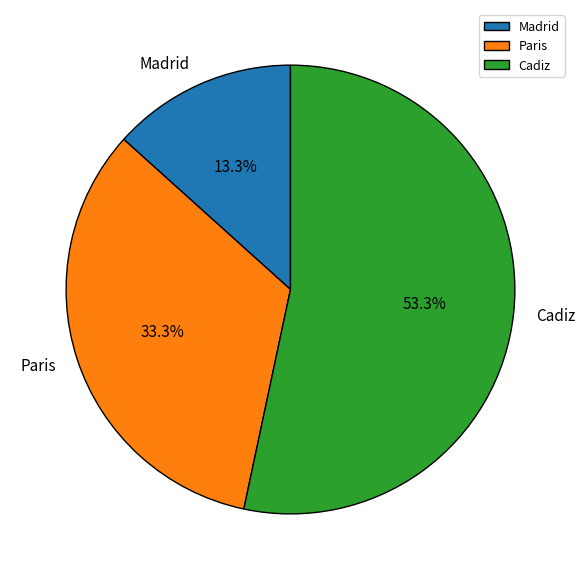

To the nearest percent, what is the difference between the Paris and Cadiz slice percentages?

20%